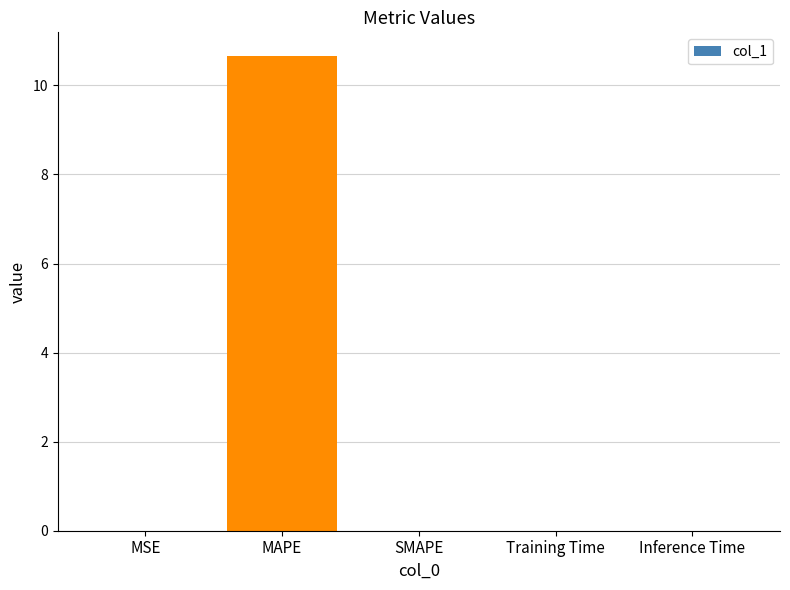

What is the maximum value shown in the chart?

10.7